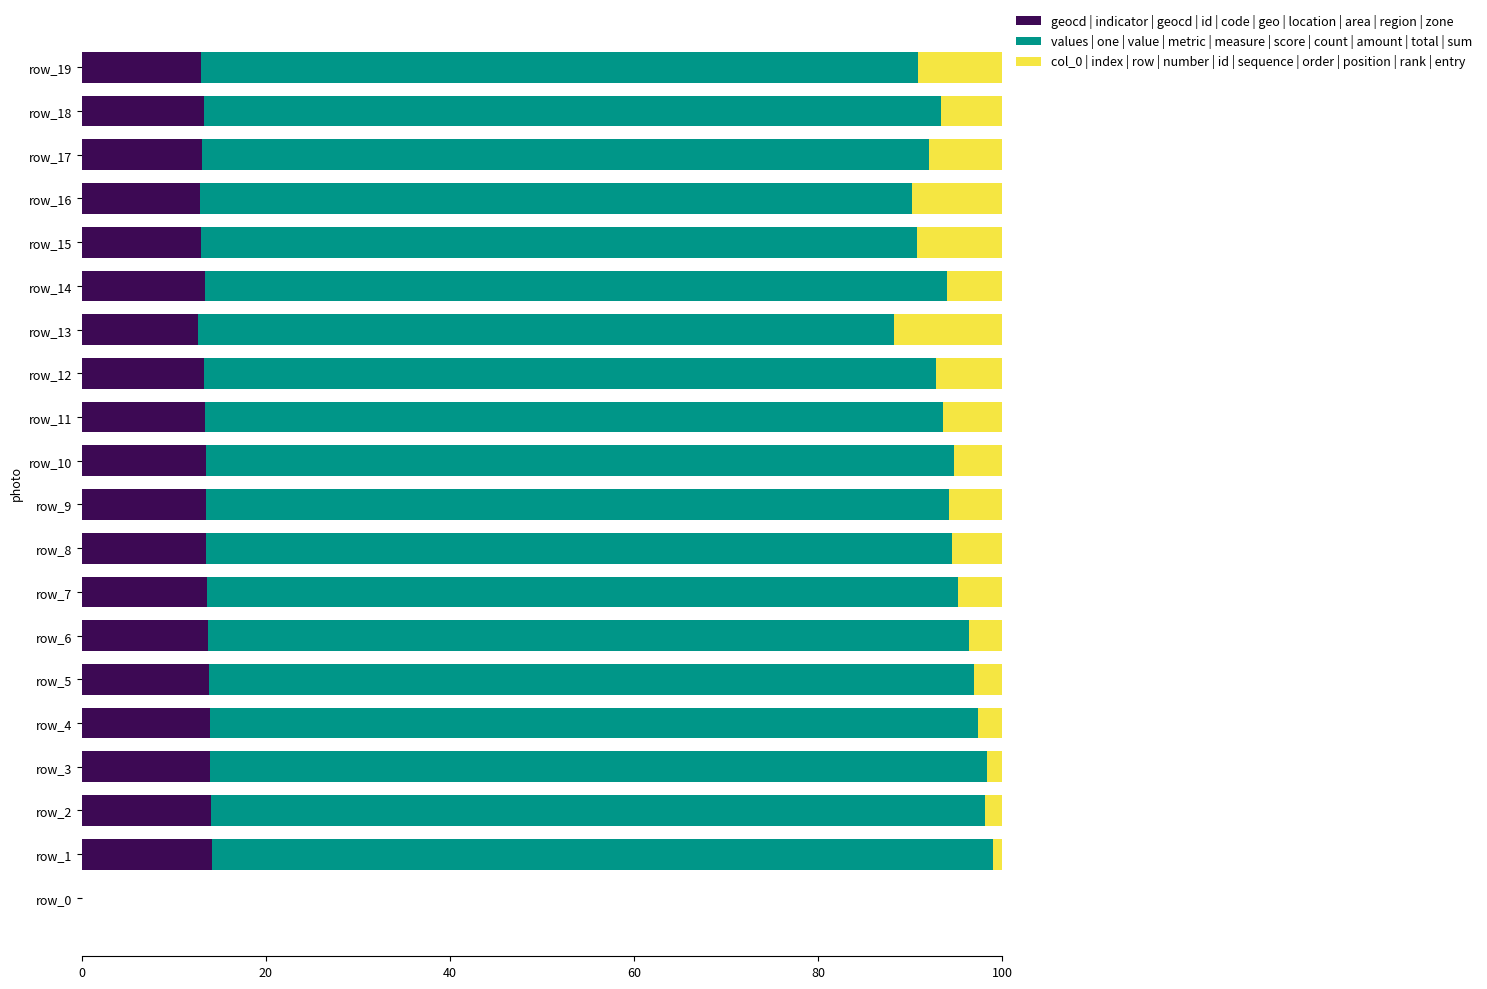

What is the sum of all geocd | indicator | geocd | id | code | geo | location | area | region | zone values?

255.4